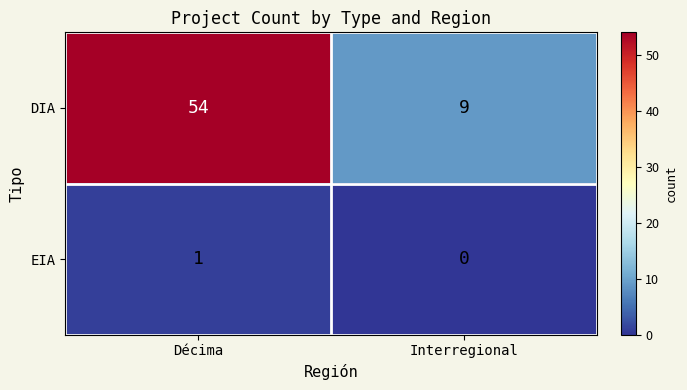

Which series has the widest spread of values?

DIA